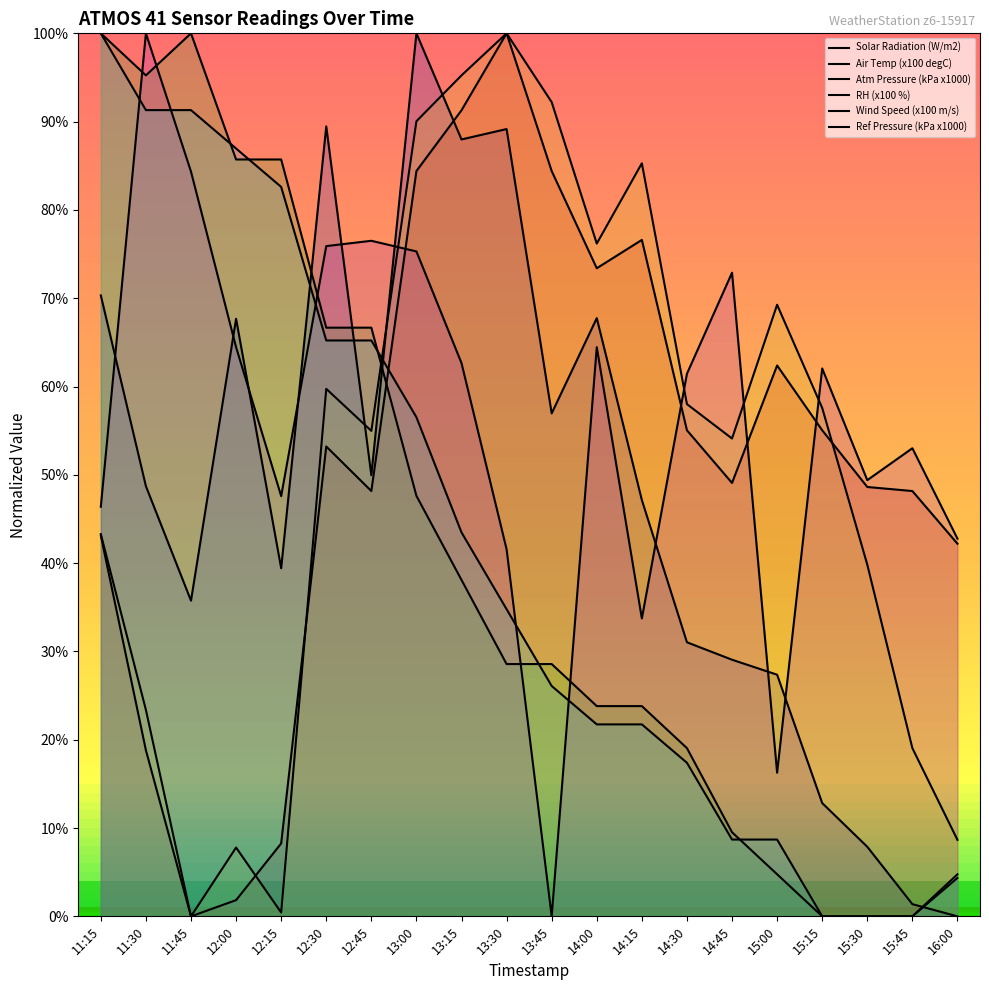

What is the difference between the Wind Speed (x100 m/s) values at 15:45 and 13:45?

53.0